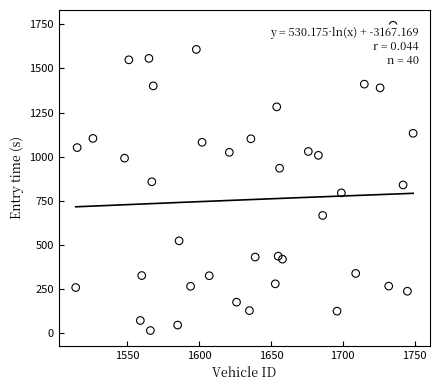

What is the range of Y values (max minus min)?

1732